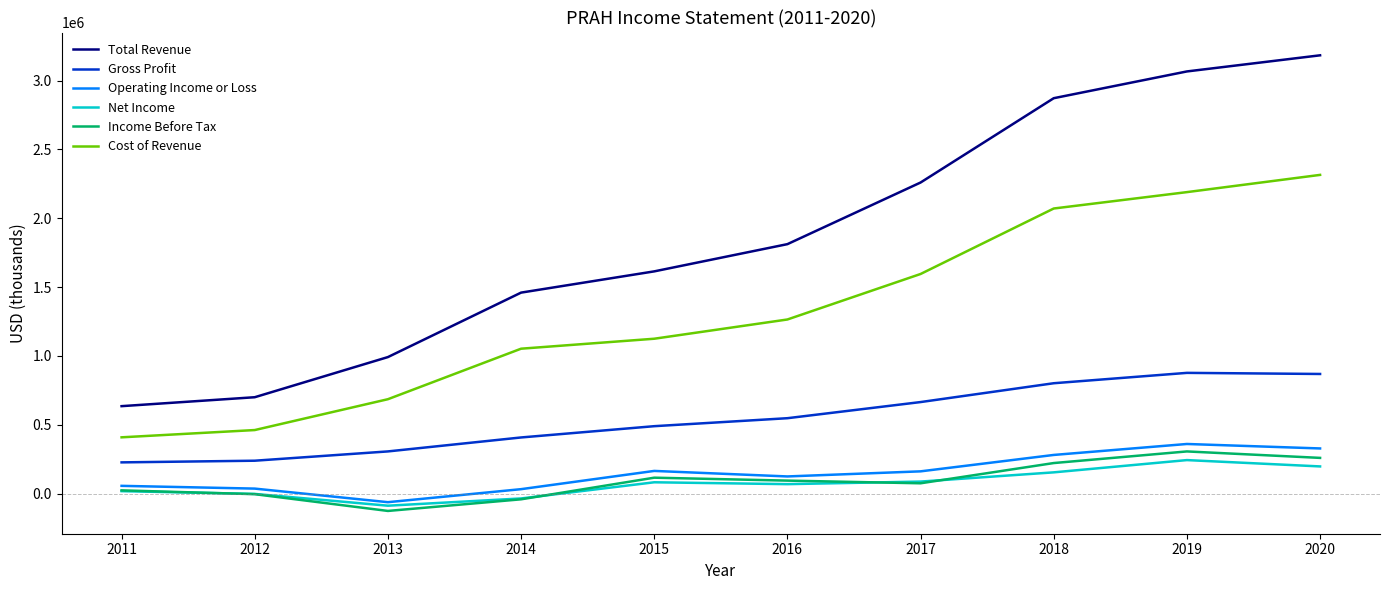

True or false: Cost of Revenue has more than 2 interior local peaks.

False